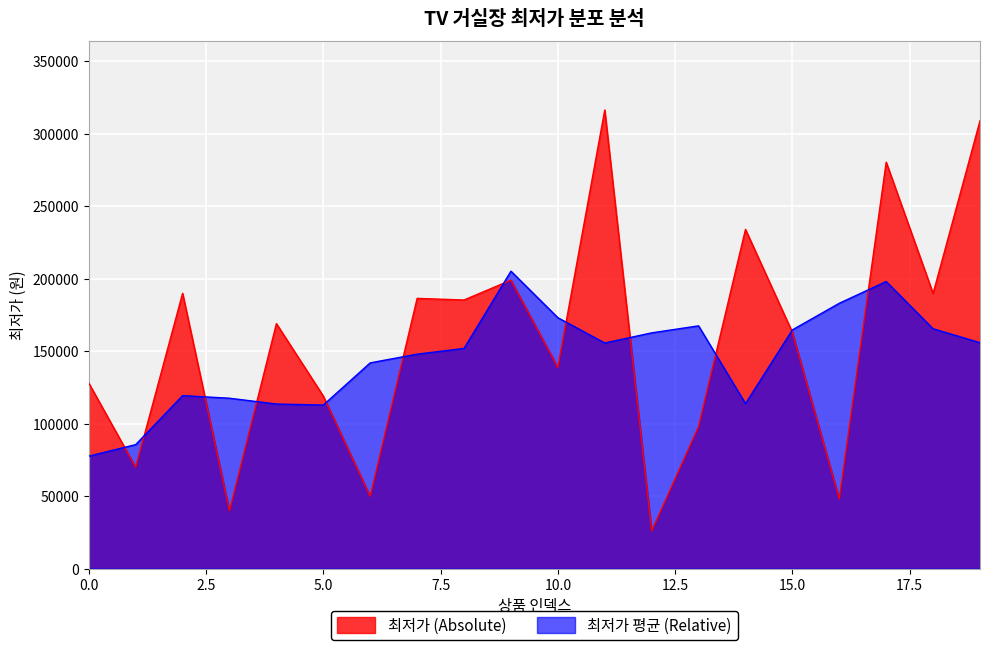

What is the maximum value shown in the chart?

316400